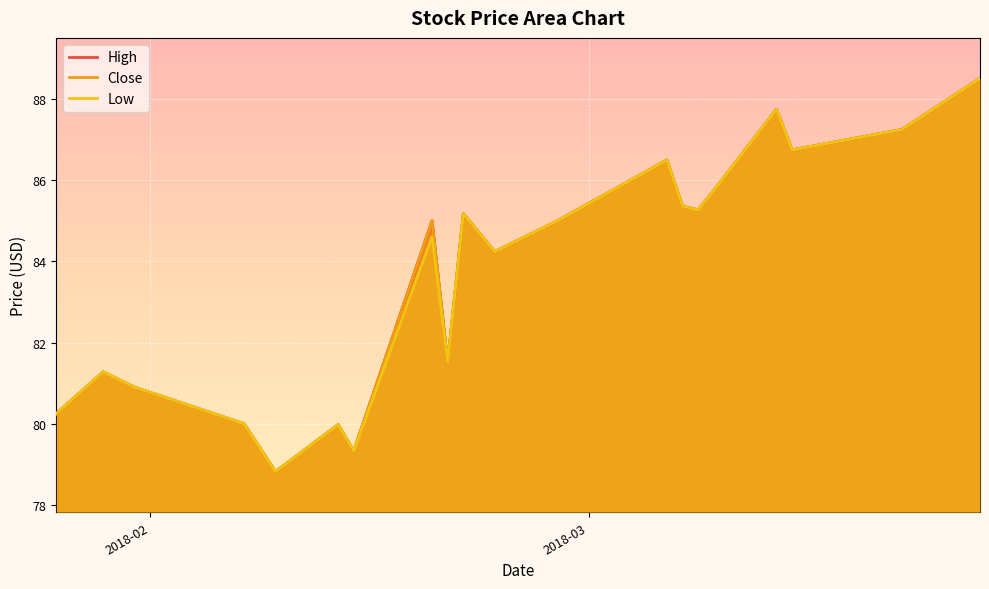

What is the difference between the maximum and minimum values in the High series?

9.7